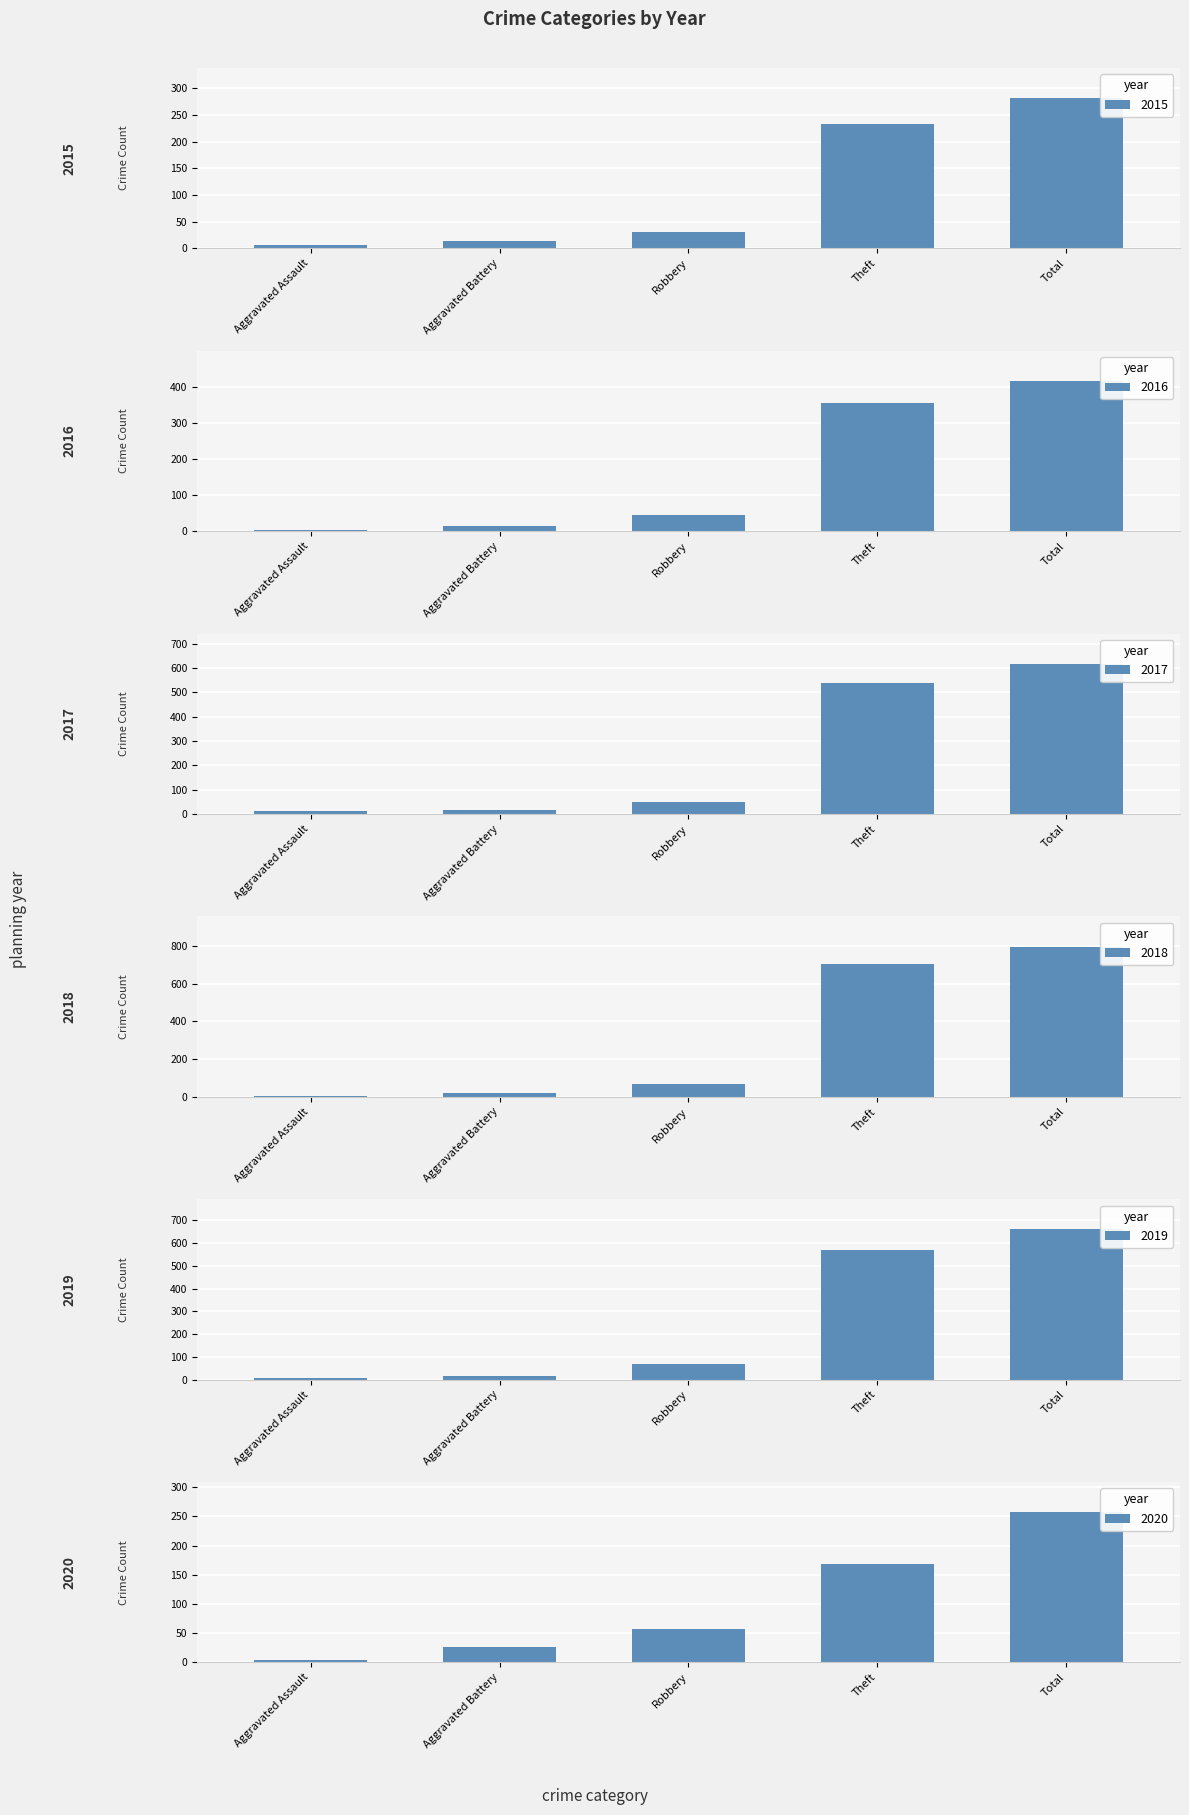

What is the total value across all series at Aggravated Assault?

38